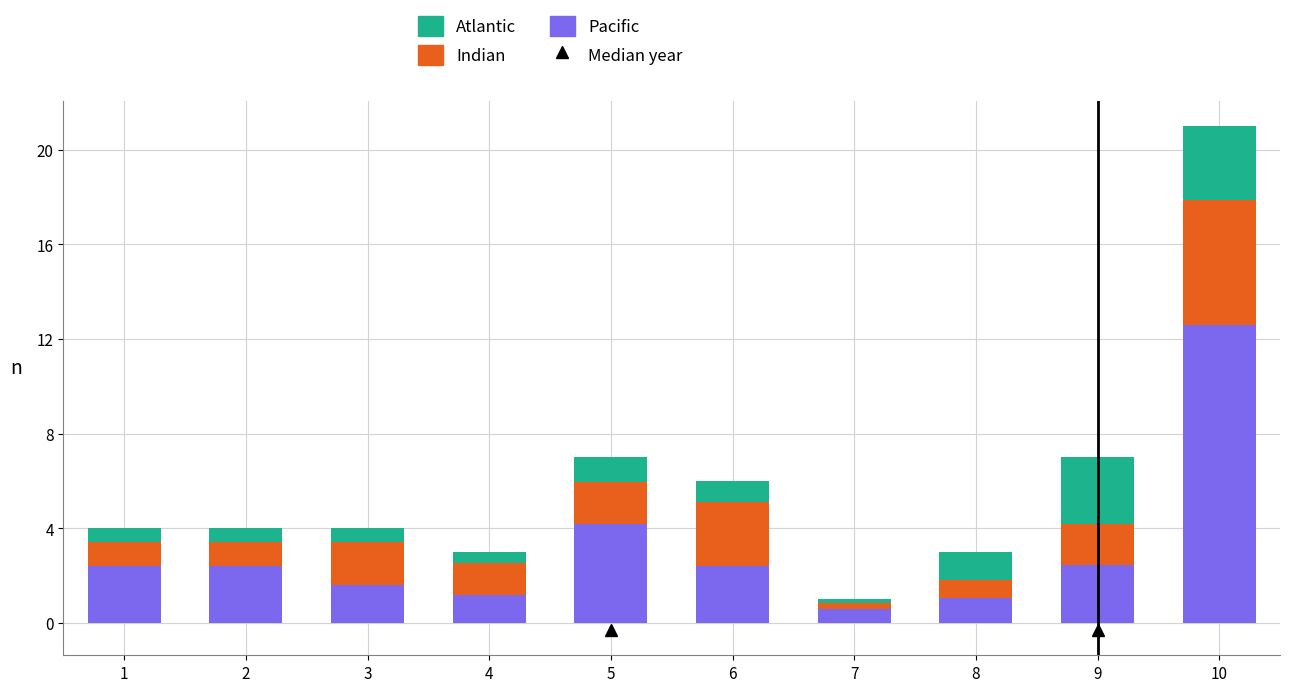

The value of Pacific at 2 is 0.8. True or false?

False